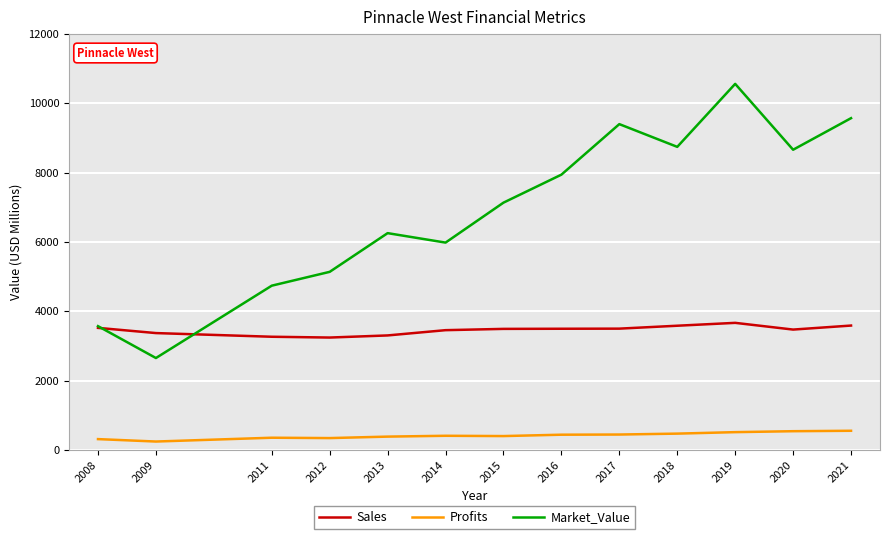

What is the sum of all Market_Value values?

90345.0